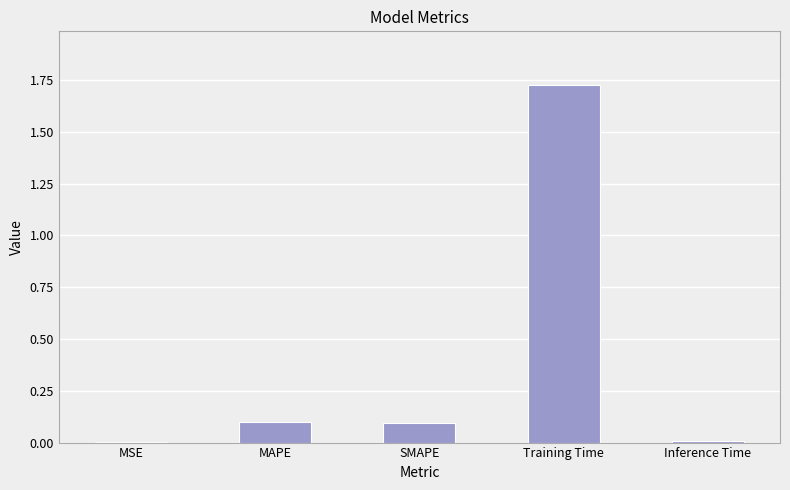

Between Inference Time and MAPE, which is larger?

MAPE